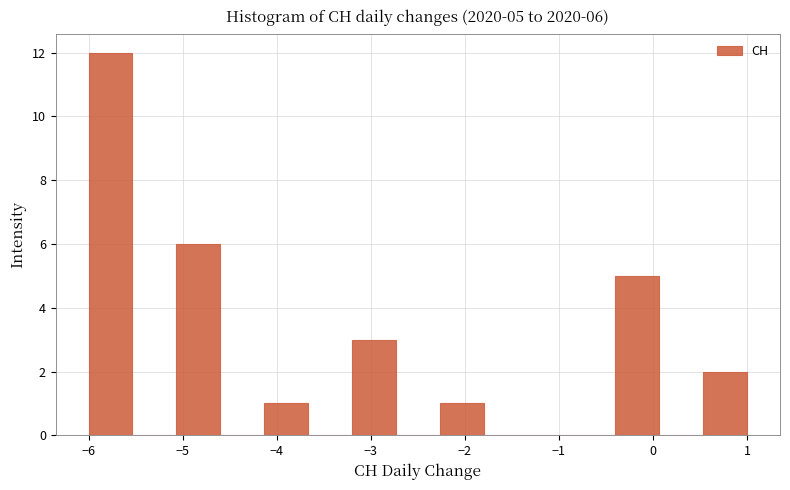

Over which range of the x-axis is the bar tallest?

-6.0 to -5.5